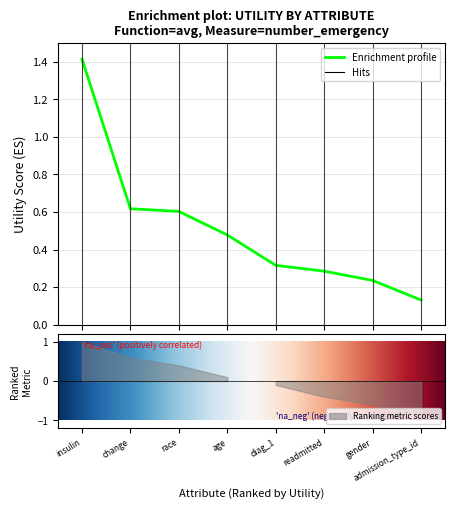

What is the difference between the maximum and minimum values?

1.3